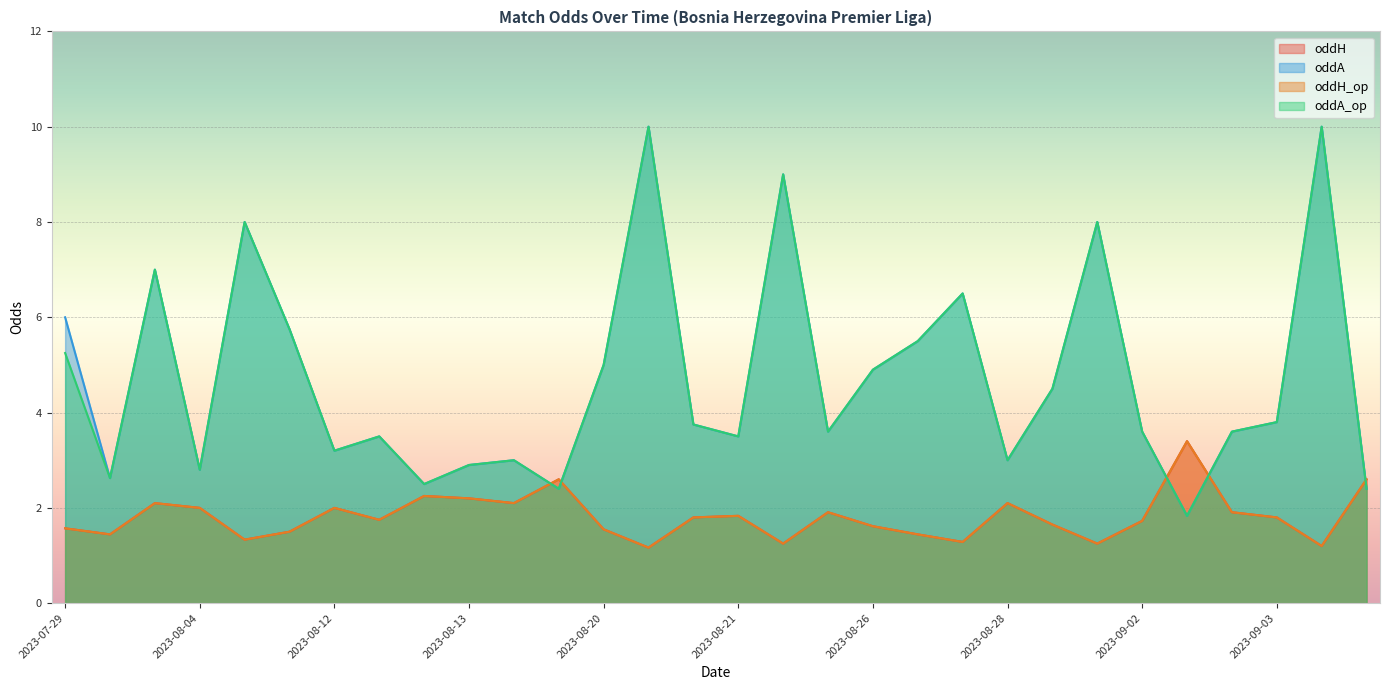

Which series changed the most between 2023-07-29 and 2023-09-01?

oddA_op